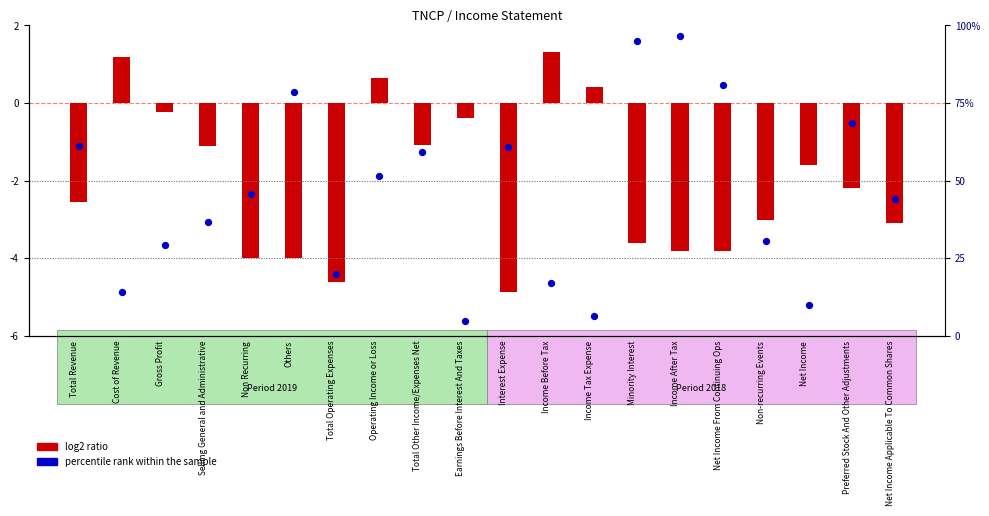

Which series has the largest total across all categories?

percentile rank within the sample